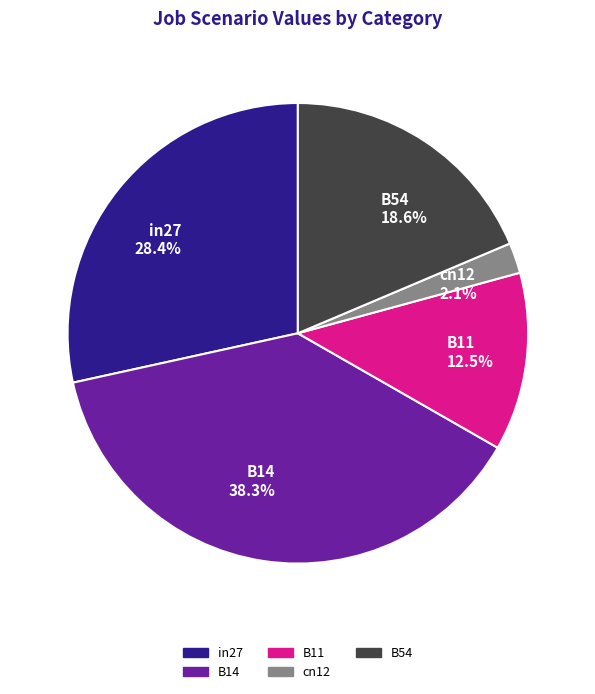

Do B14 and B54 together represent more than half of the pie?

Yes